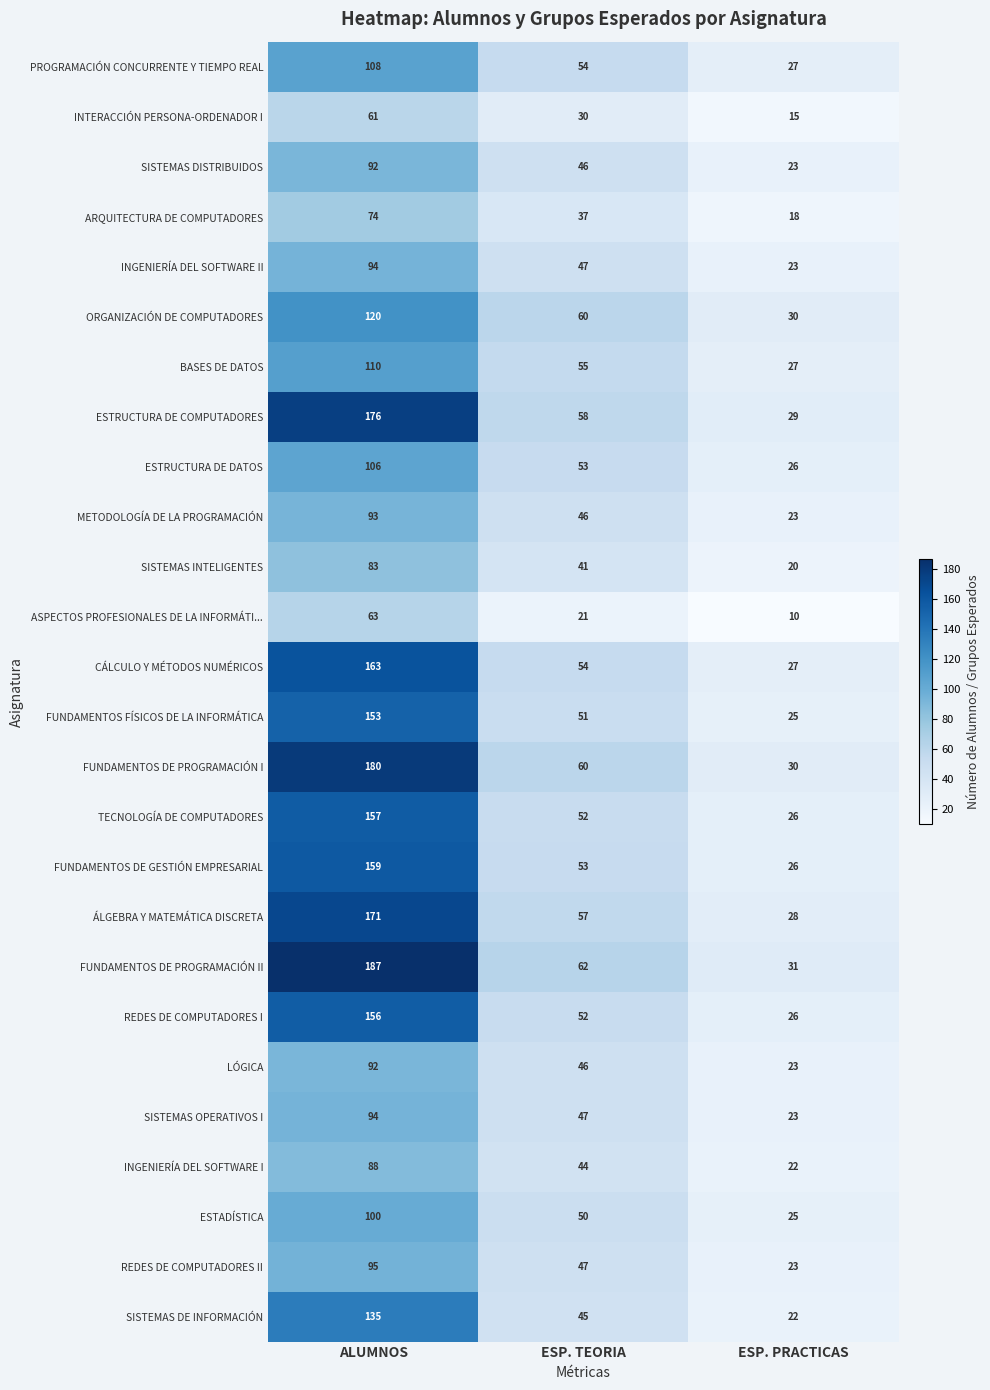

Where does the PROGRAMACIÓN CONCURRENTE Y TIEMPO REAL series first go above 54?

ALUMNOS